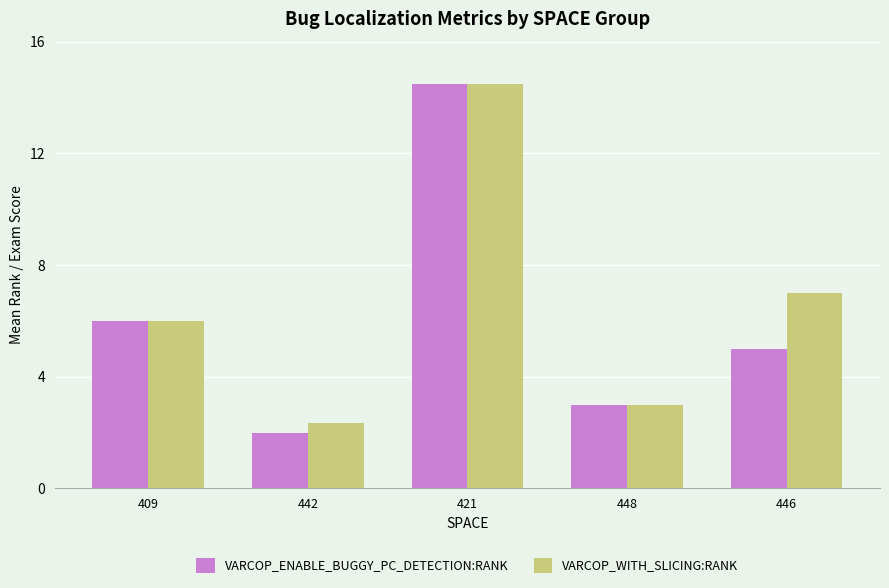

Which series has the largest range (max minus min)?

VARCOP_ENABLE_BUGGY_PC_DETECTION:RANK